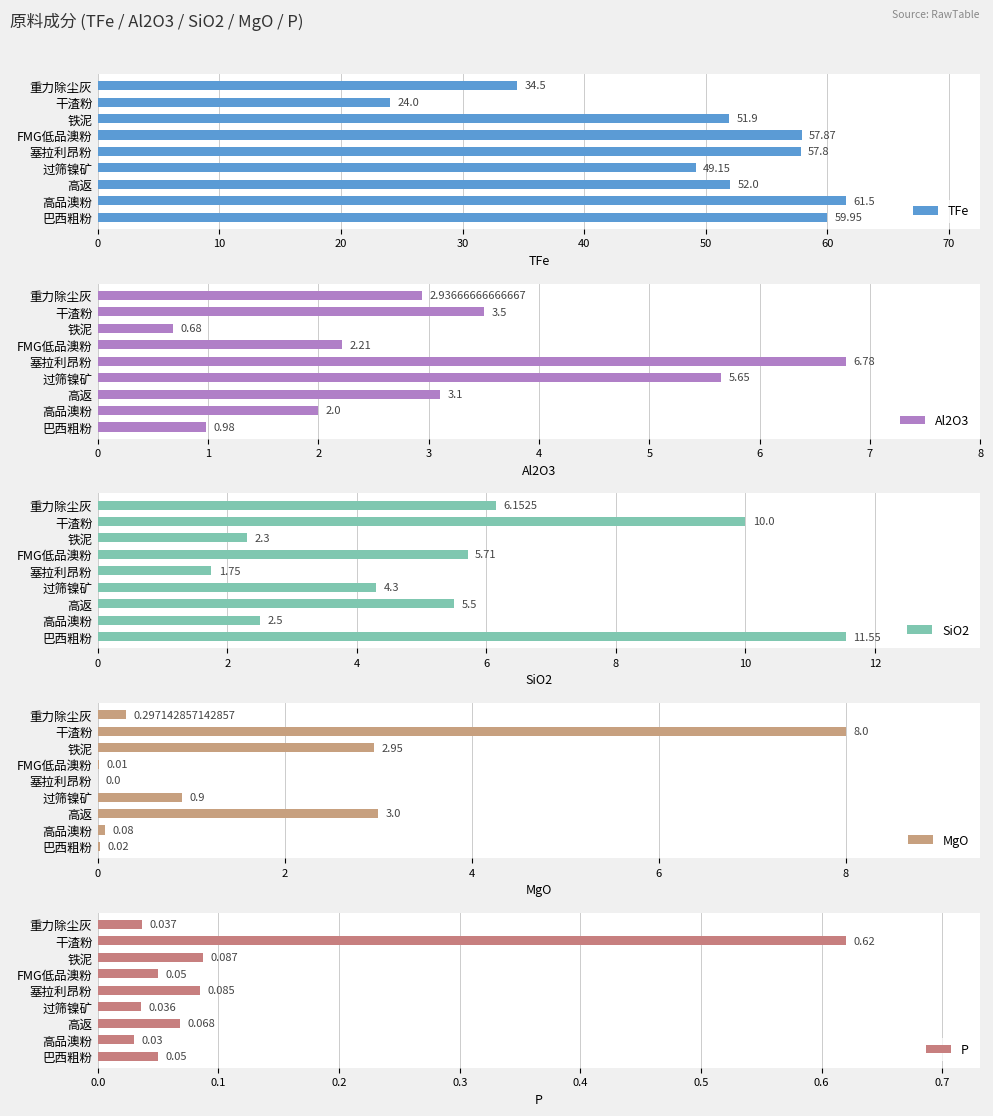

What is the sum of all SiO2 values?

49.8